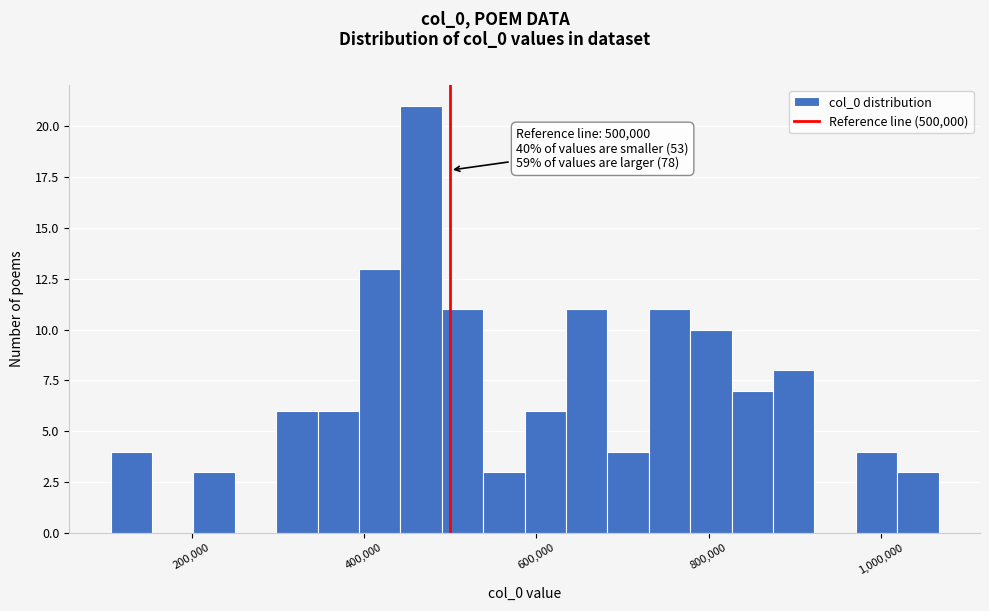

Read against the x-axis, roughly where is the centre of the tallest bar?

460000